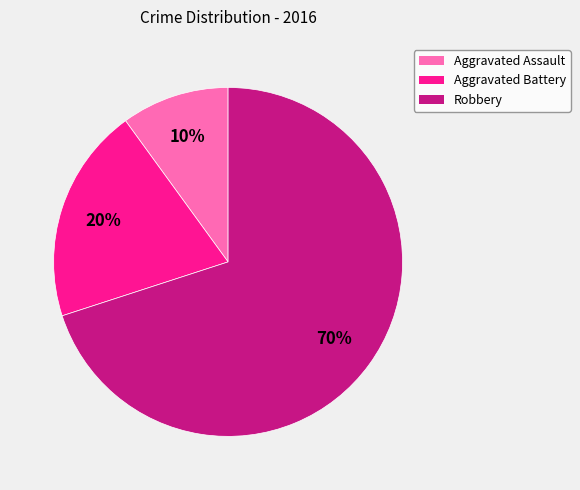

Is it true that Robbery is 62% of the pie?

False